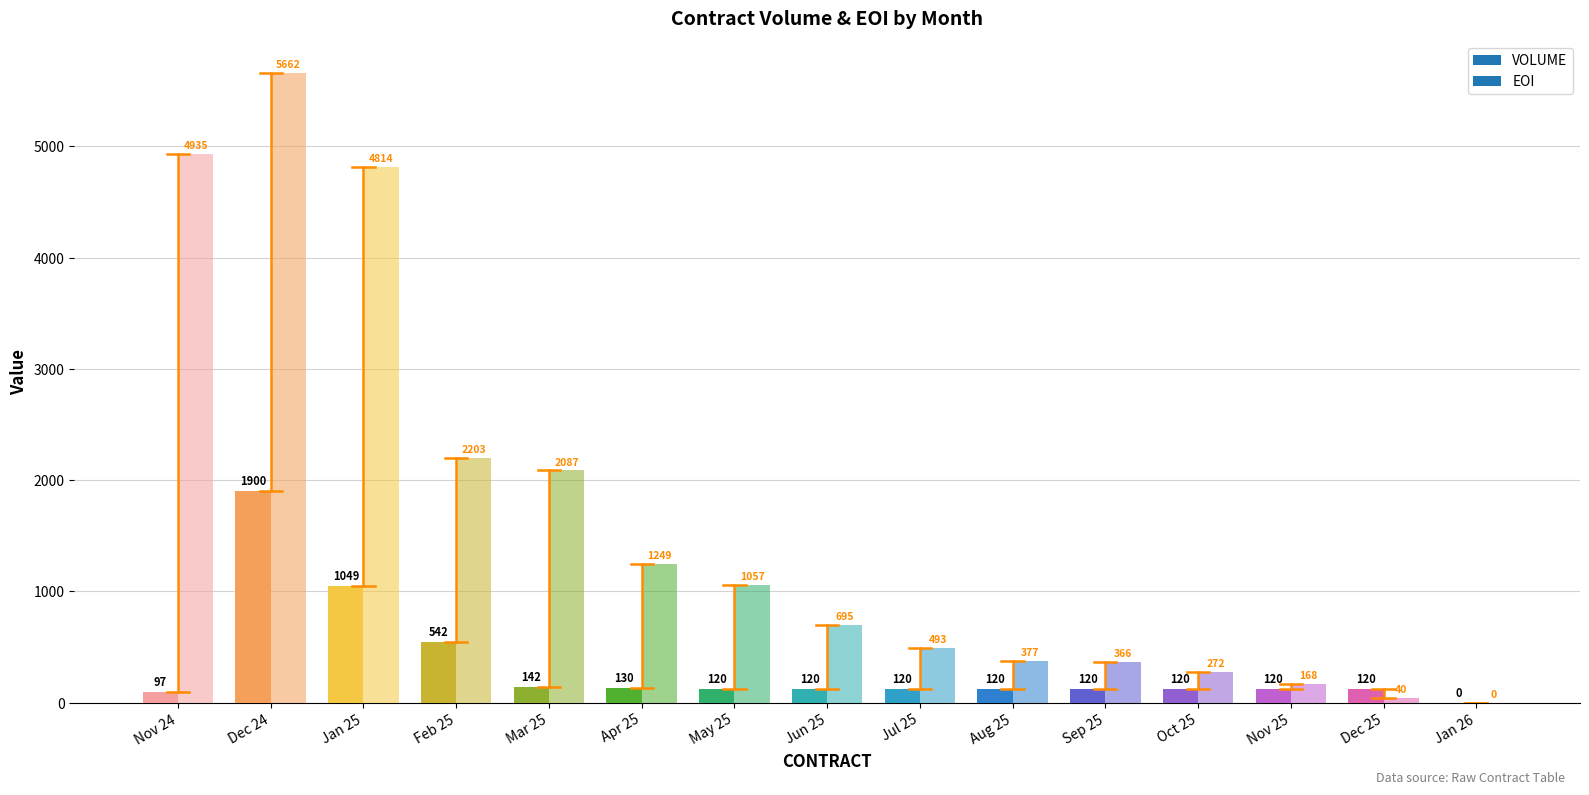

Read the VOLUME value at May 25, to the nearest 100.

100